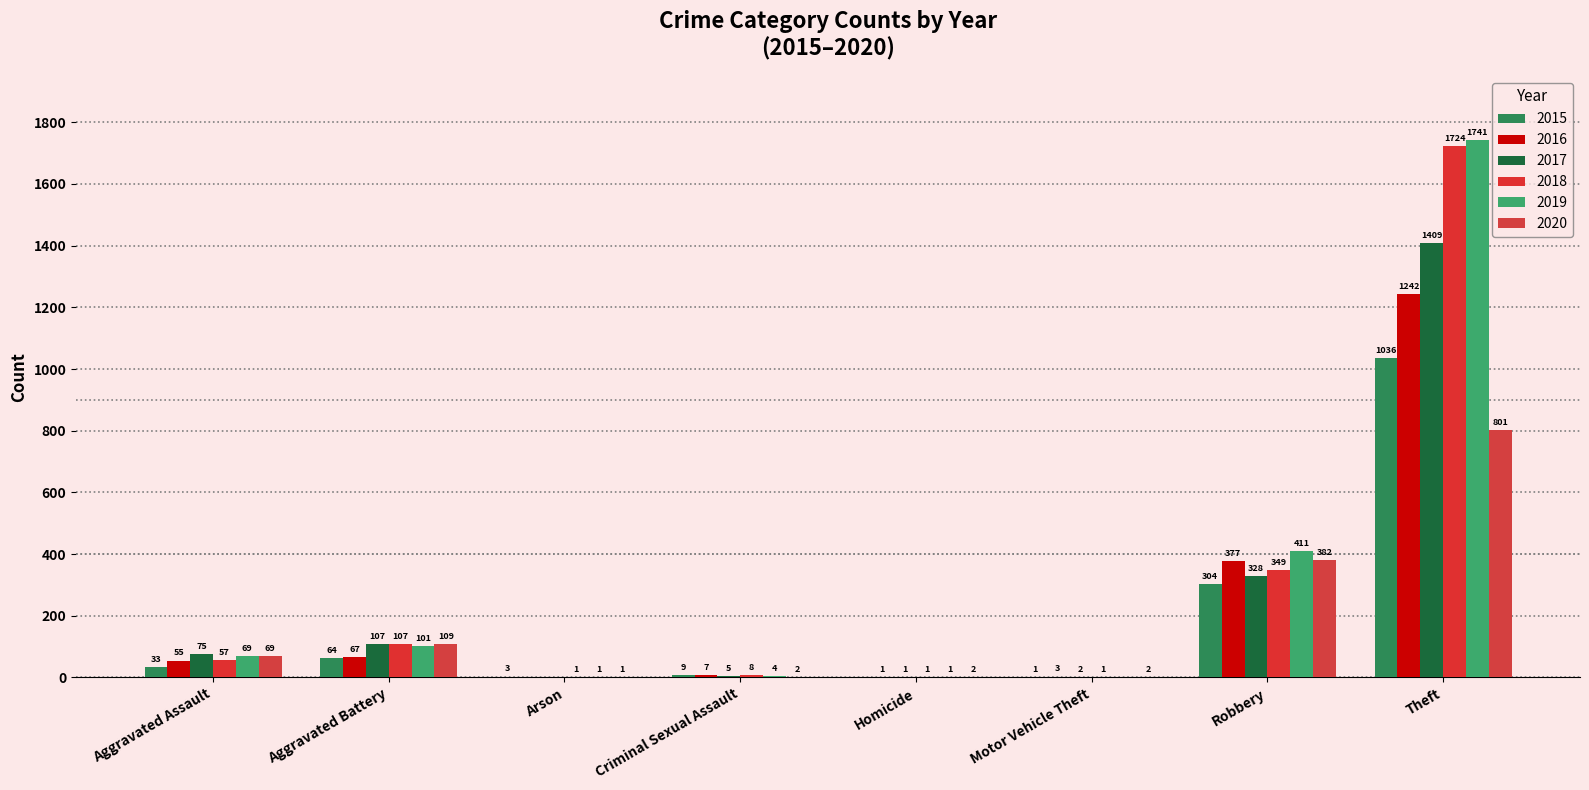

How many values in 2017 are above zero?

7